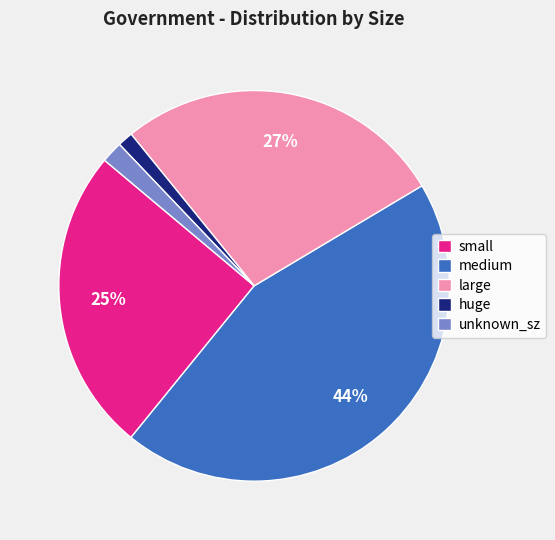

To the nearest percent, what percentage of the pie is huge?

1%